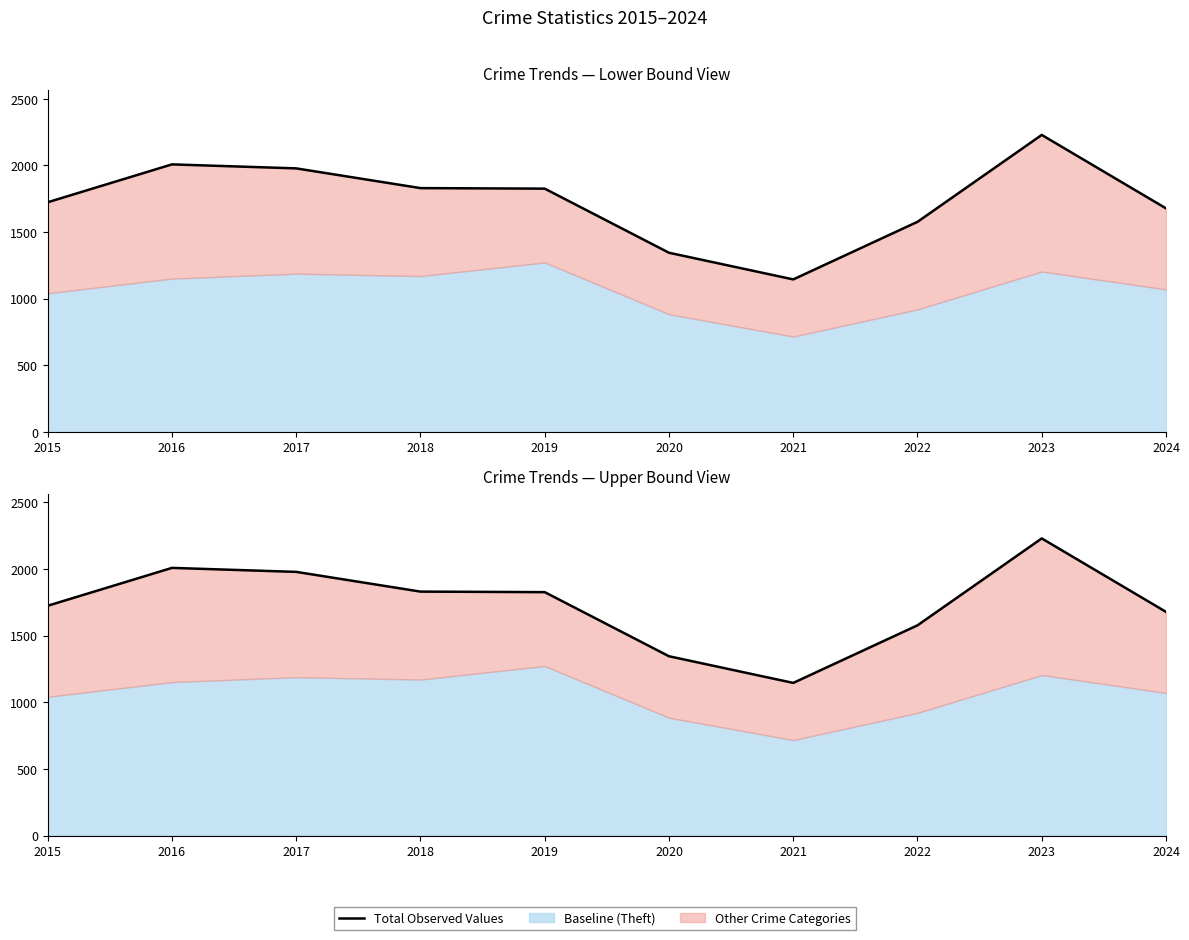

Does the chart have visible grid lines?

No